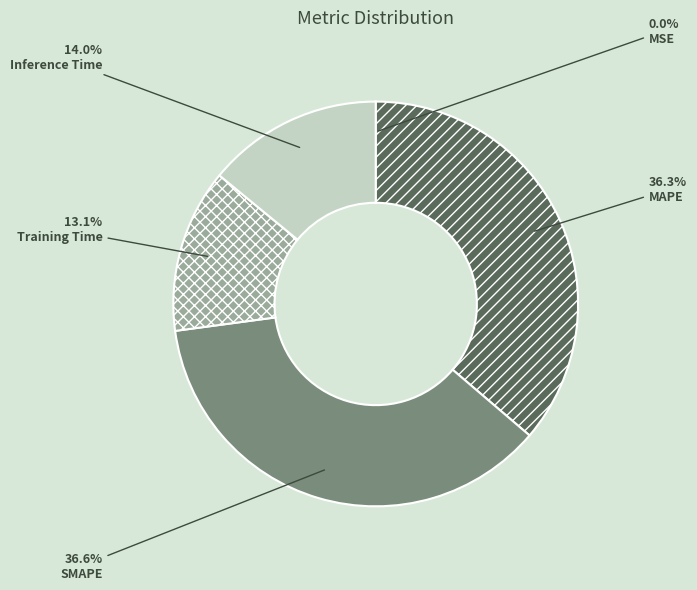

What portion of the pie excludes MAPE?

63.7%